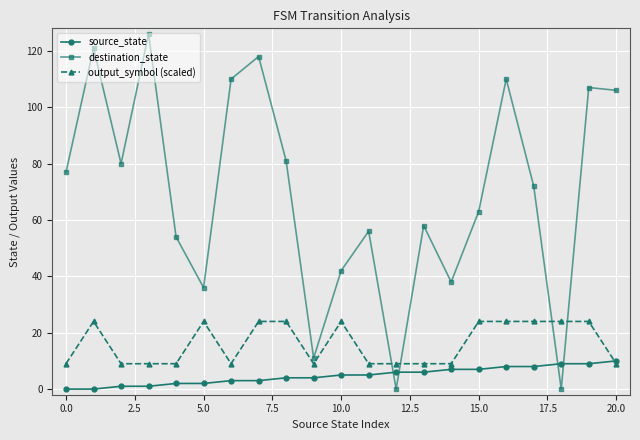

What is the value of the destination_state point at the 15th from the left?

38